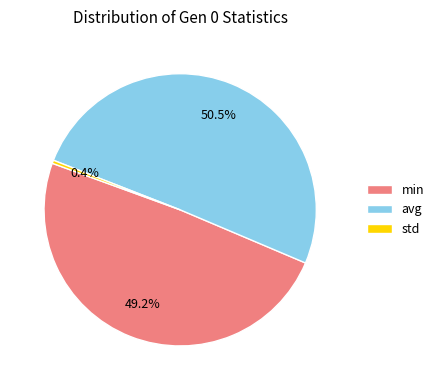

The std slice represents 0% of the pie. True or false?

True